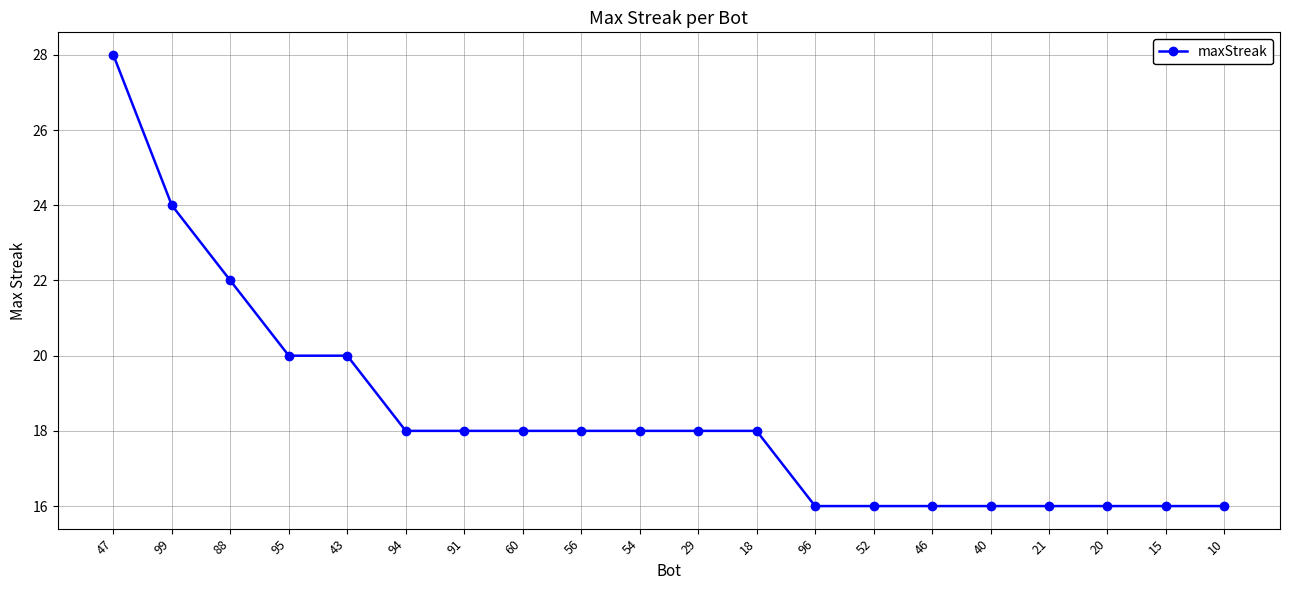

What position from the right is 40?

5